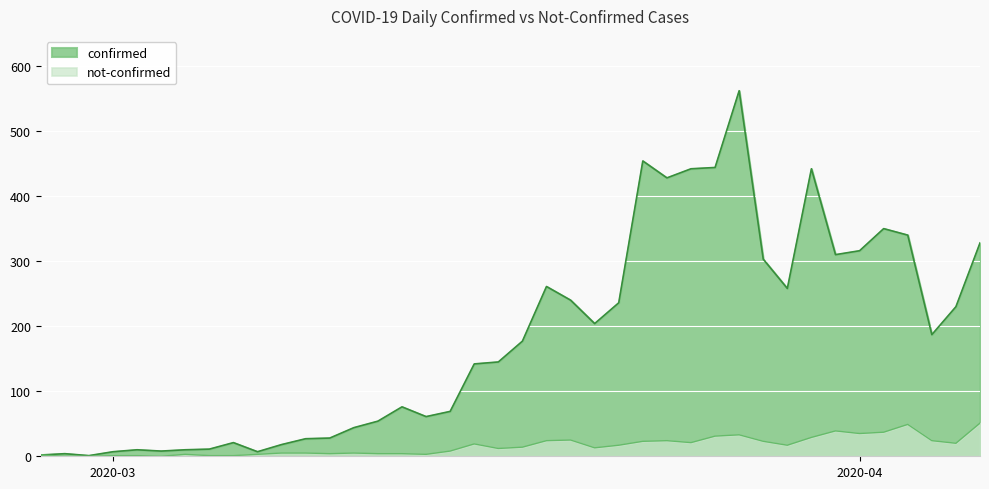

Reading left to right, list all the values displayed in this chart.

confirmed: 2	4	1	7	10	8	10	11	21	7	18	27	28	44	54	76	61	69	142	145	177	261	240	204	236	454	428	442	444	562	303	258	442	310	316	350	340	187	230	328
not-confirmed: 2	0	0	1	1	0	3	1	1	3	5	5	4	5	4	4	3	8	19	12	14	24	25	13	17	23	24	21	31	33	23	17	29	39	35	37	49	24	20	51